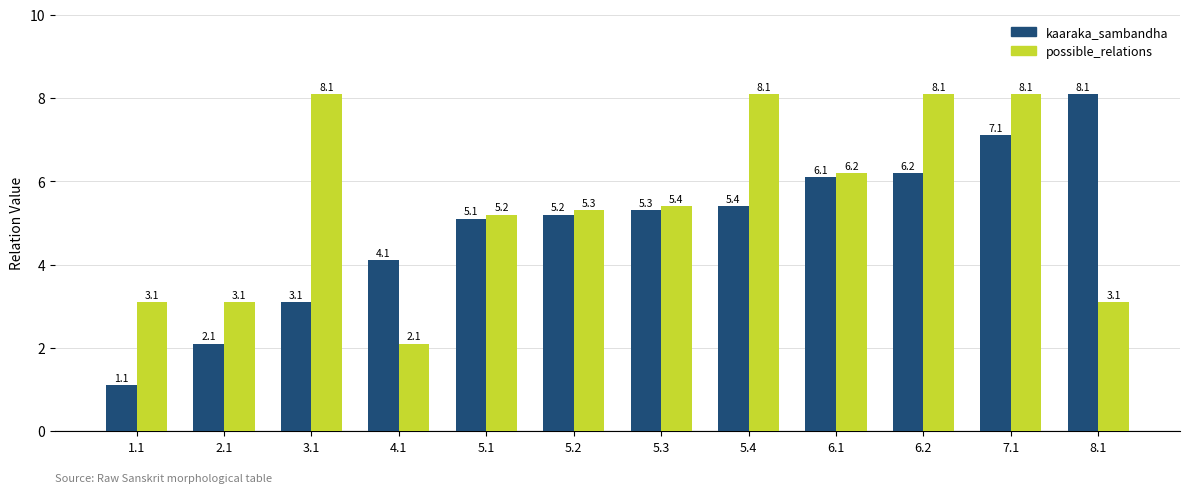

What is the difference between the highest and lowest values at 6.1?

0.1